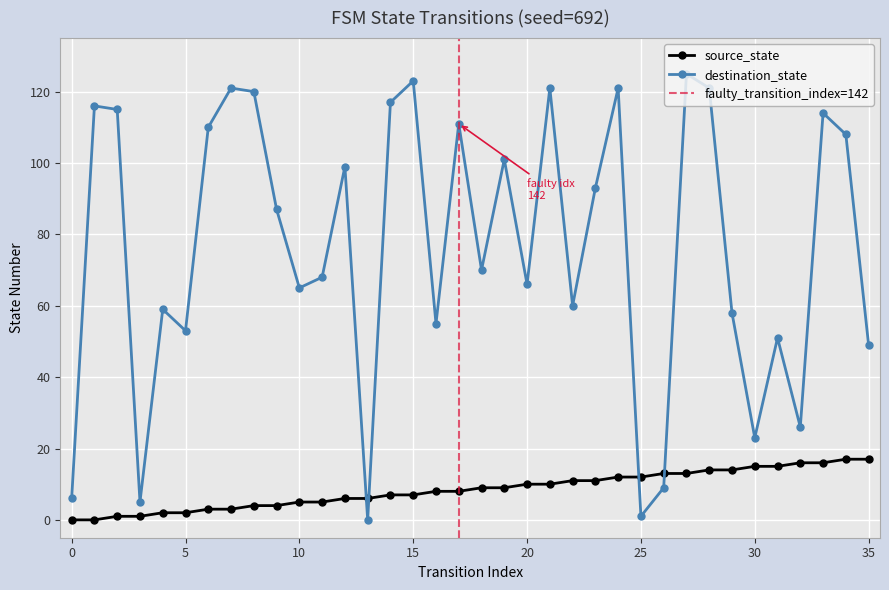

At which label does source_state reach its peak?

34